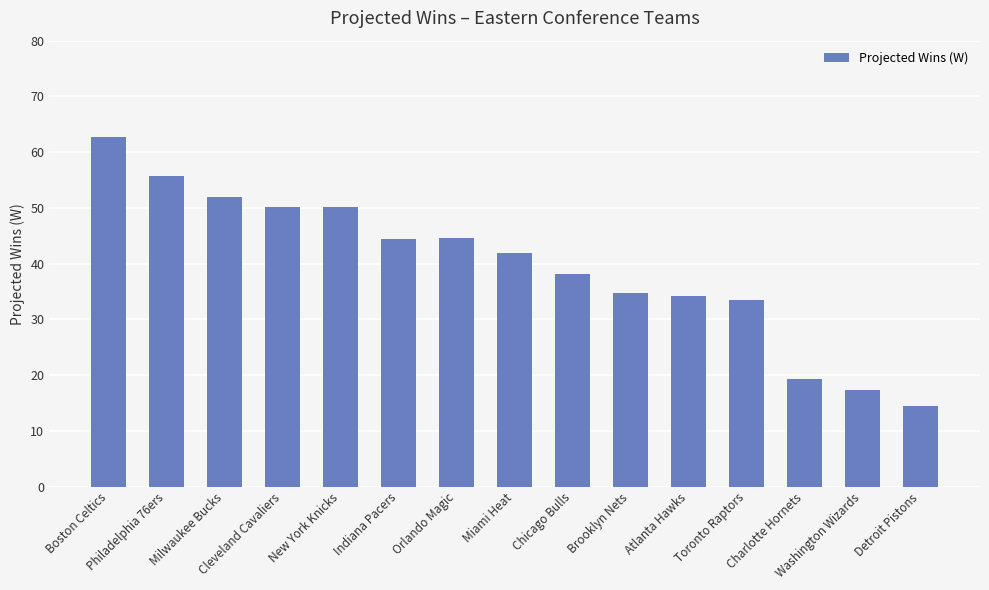

What is the sum of all values?

593.4